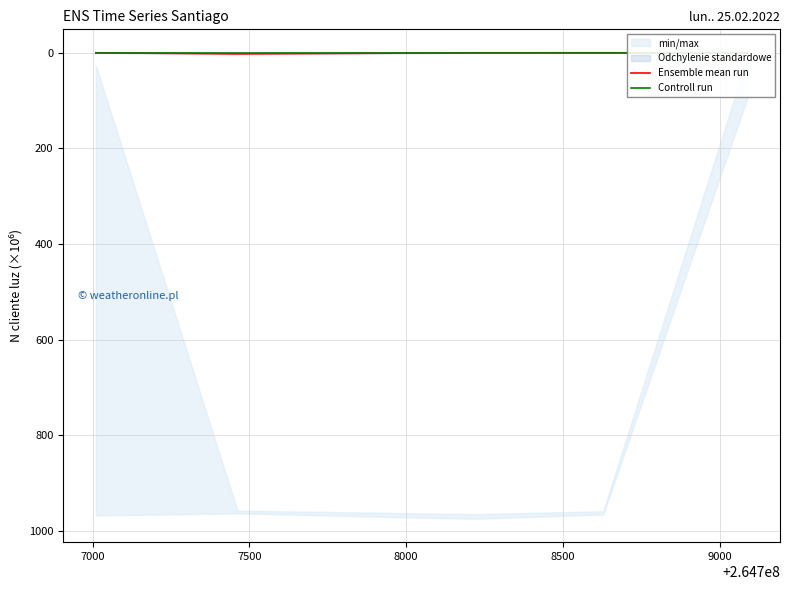

Reading left to right, list all the values displayed in this chart.

Ensemble mean run: 0.3	2.6	0.3	0.3	0.5
Controll run: 0.0	0.0	0.0	0.0	0.0